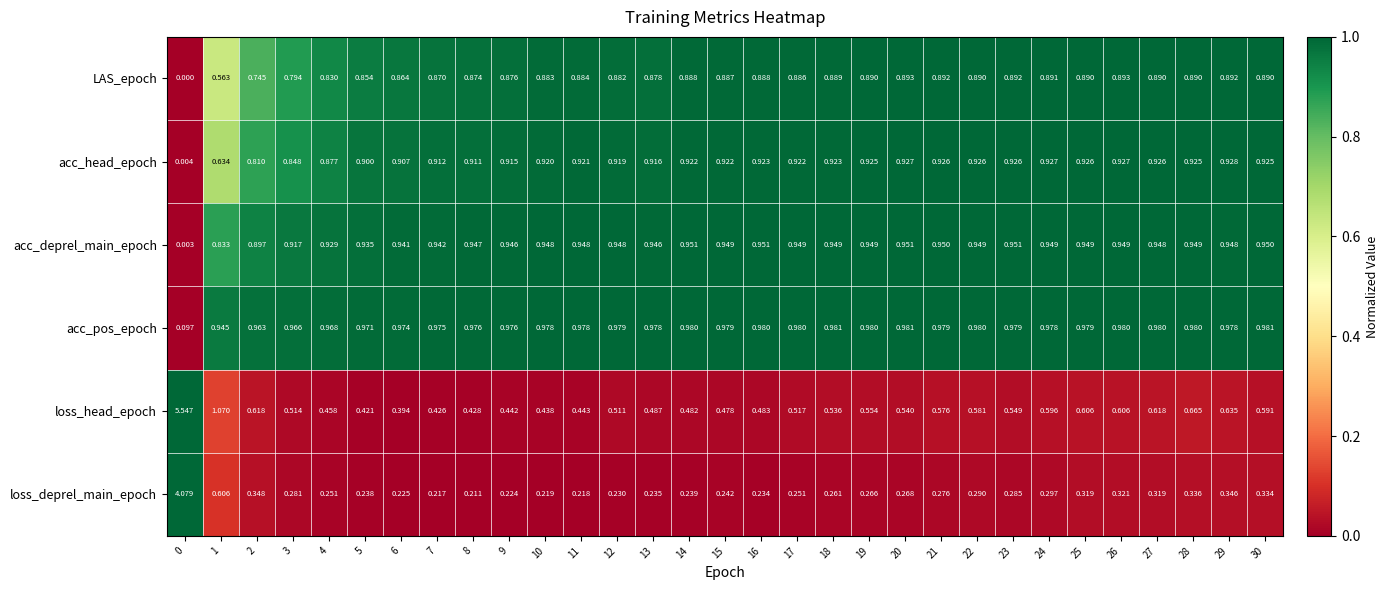

Rank the series by their maximum value, from highest to lowest.

loss_head_epoch, loss_deprel_main_epoch, acc_pos_epoch, acc_deprel_main_epoch, acc_head_epoch, LAS_epoch